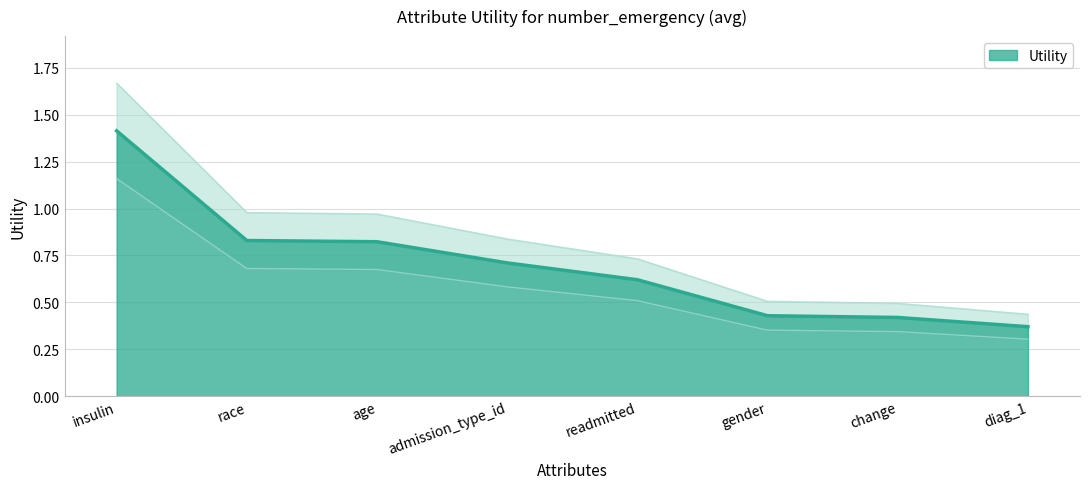

What is the label of the 5th point from the right?

admission_type_id